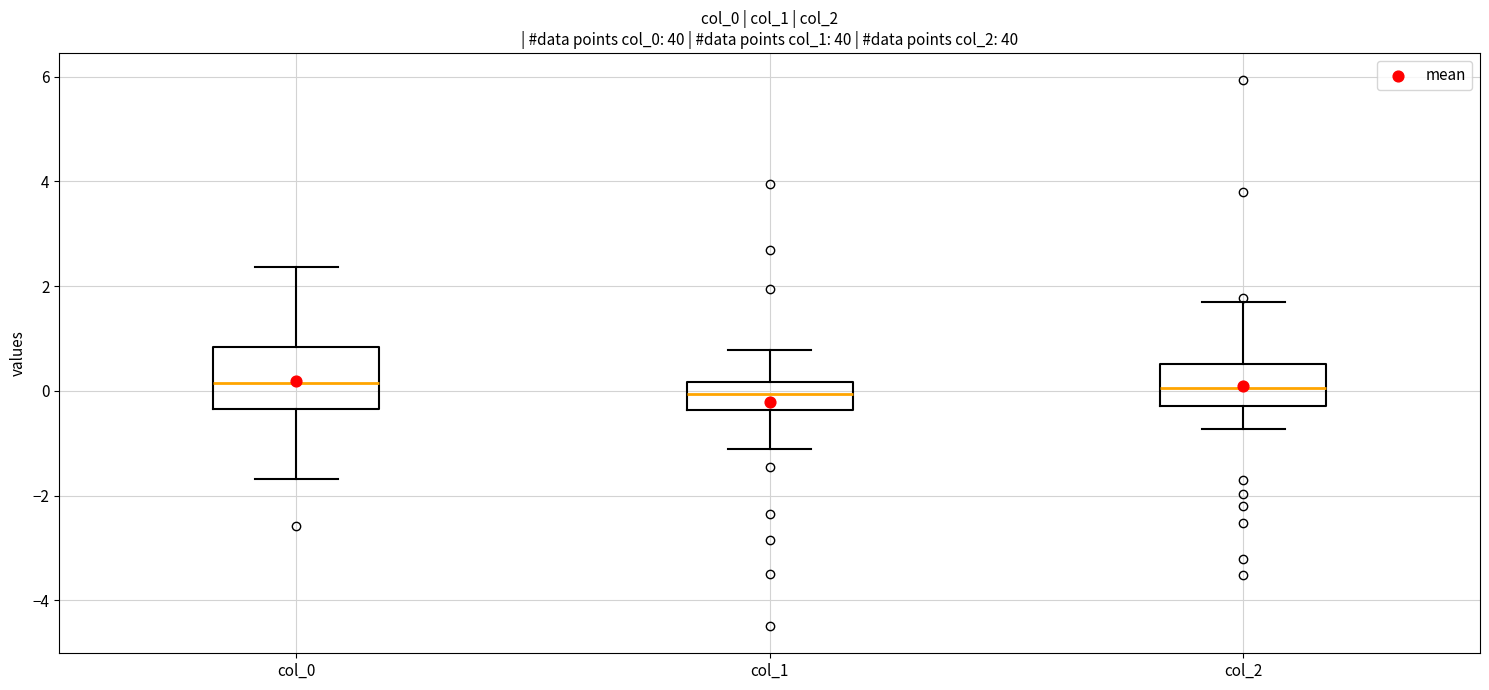

Which box is the tallest, from its lower edge to its upper edge?

col_0